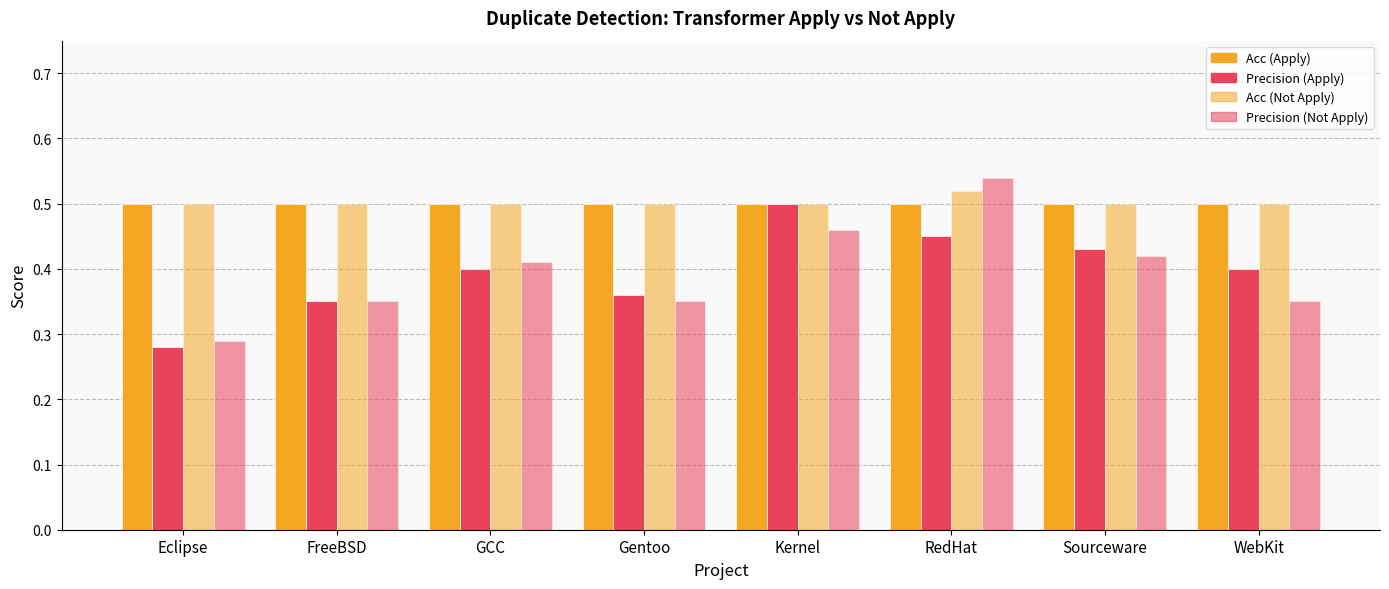

Which series has the largest range (max minus min)?

Precision (Not Apply)